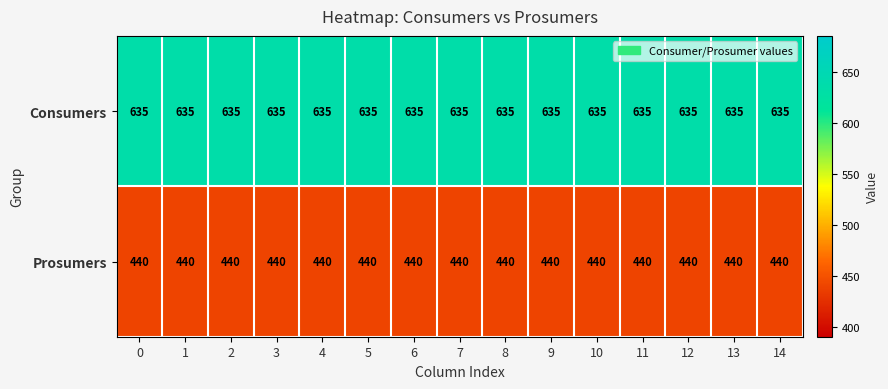

What is the average value of the Prosumers series?

440